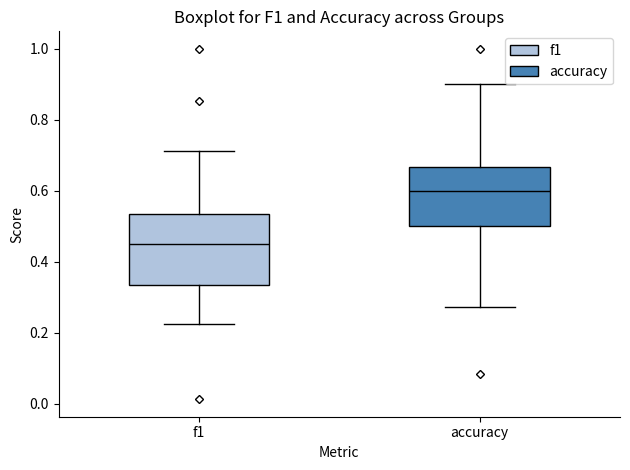

Comparing the boxes themselves (not the whiskers), which one is the tallest?

f1